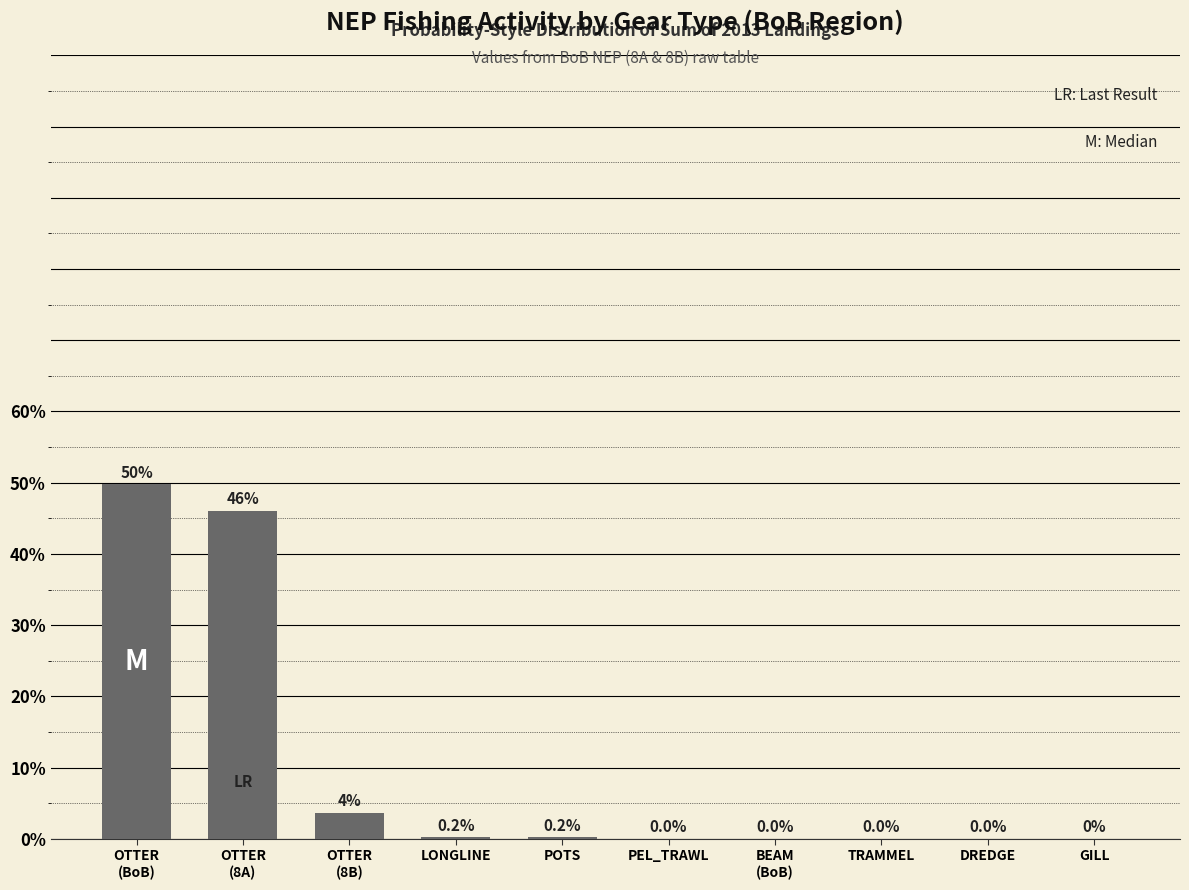

The chart shows a value of 0.0 at PEL_TRAWL. True or false?

True